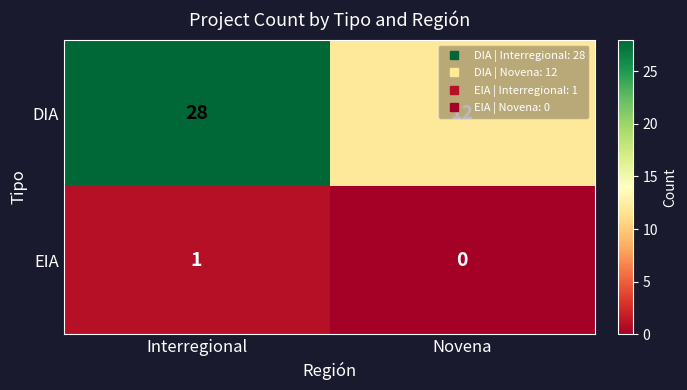

True or false: DIA has a value of 12 at Novena.

True